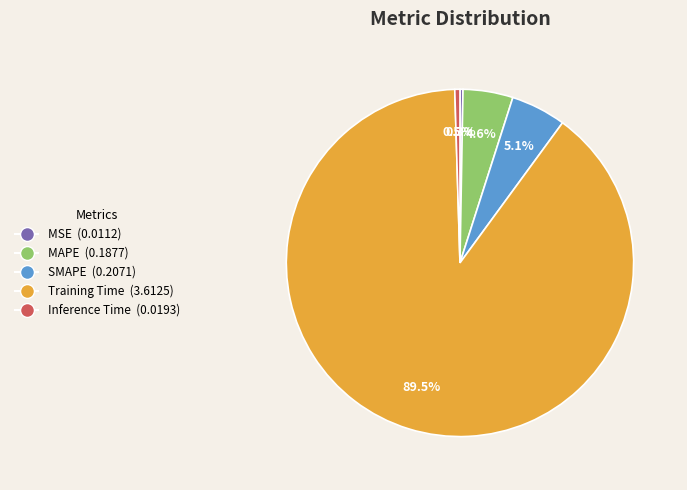

Is the sum of Training Time and Inference Time greater than half?

Yes